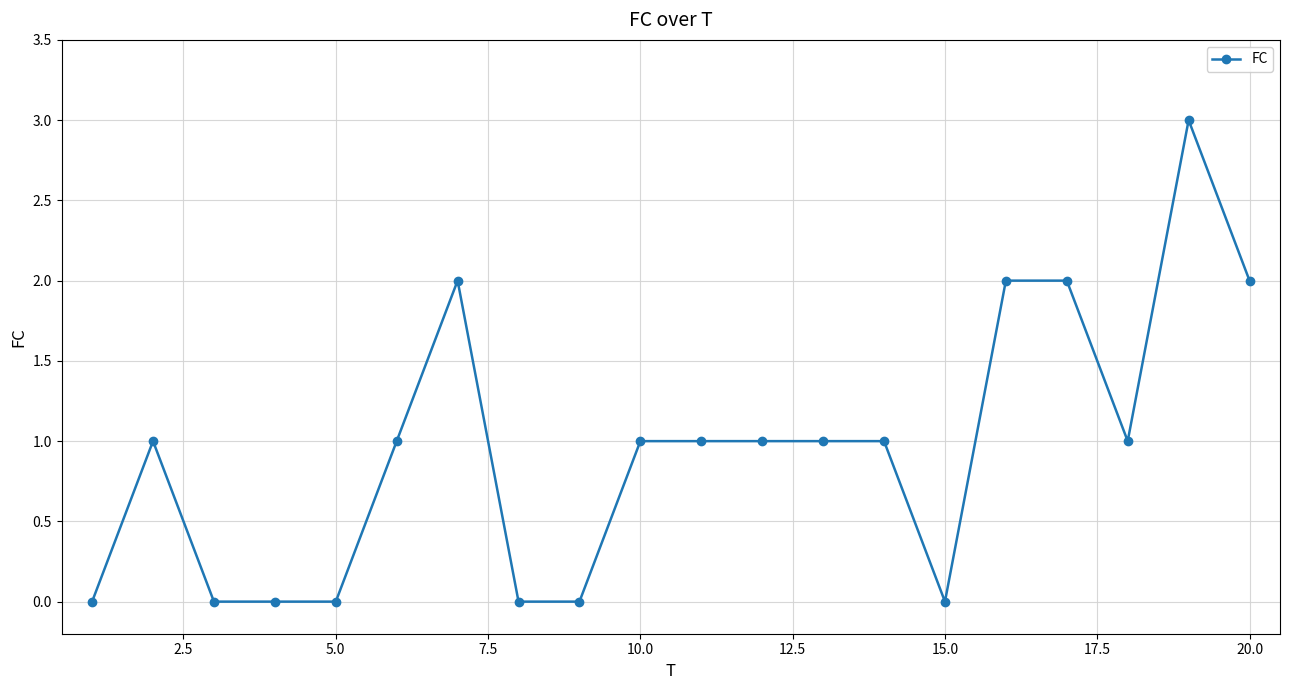

How many series are shown in this chart?

1